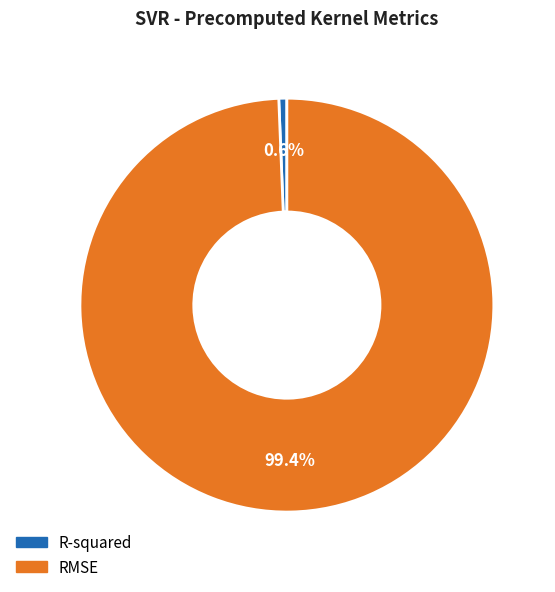

The R-squared slice represents 10% of the pie. True or false?

False